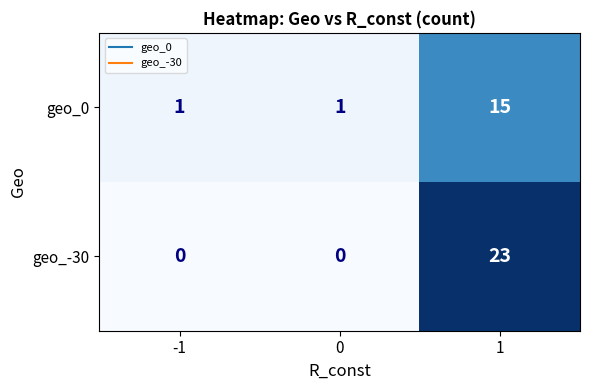

Reading left to right, transcribe all the data shown in this chart.

geo_0: -1=1	0=1	1=15
geo_-30: -1=0	0=0	1=23